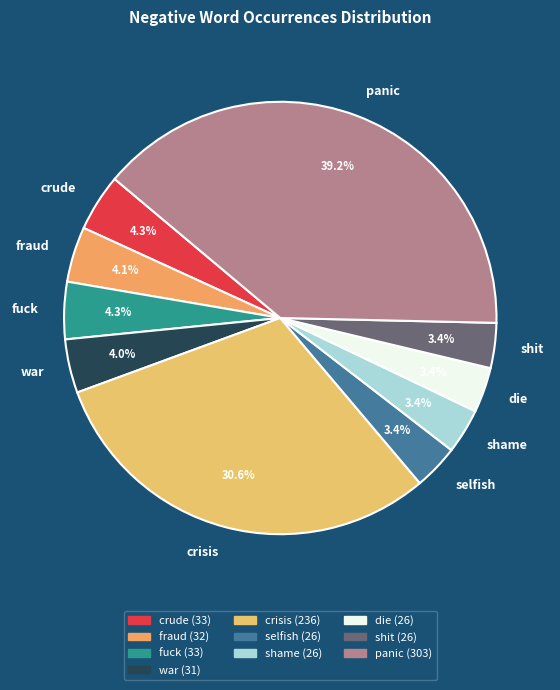

Count the number of slices in the pie.

10